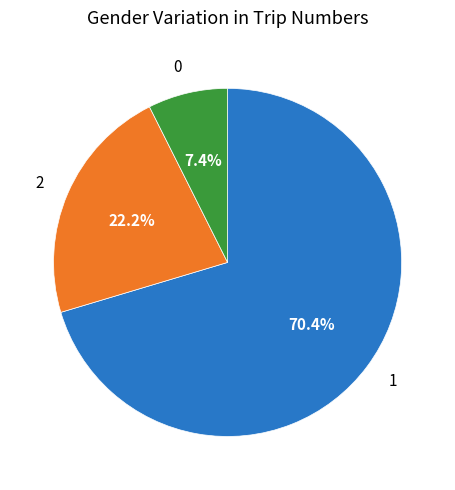

Which category has the biggest portion of the pie?

1